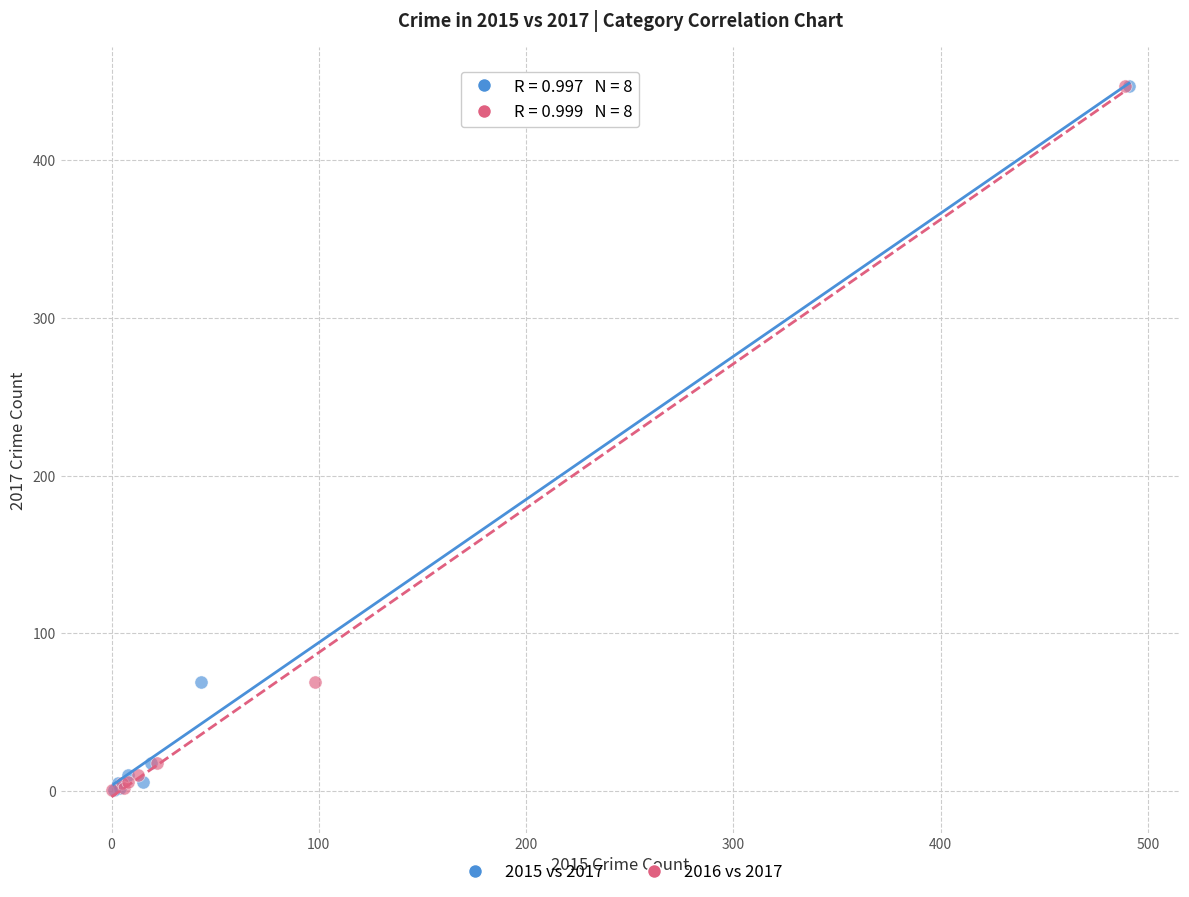

What are all the series names shown in the legend?

2015 vs 2017, 2016 vs 2017